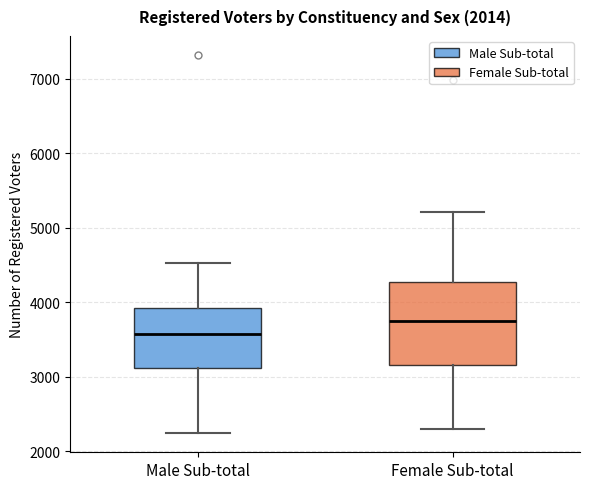

Reading left to right, read every box against the y-axis: the position of its median line, the range the box covers, and the ends of its whiskers. The values are not printed on the chart, so give them approximately, as read against the axis.

Male Sub-total: median 3600, box 3100 to 3900, whiskers 2200 to 4500
Female Sub-total: median 3700, box 3200 to 4300, whiskers 2300 to 5200